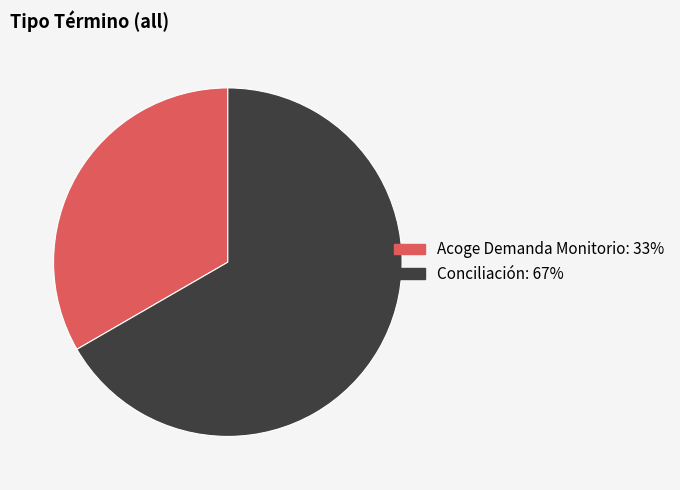

What is the smallest slice in the pie chart?

Acoge Demanda Monitorio